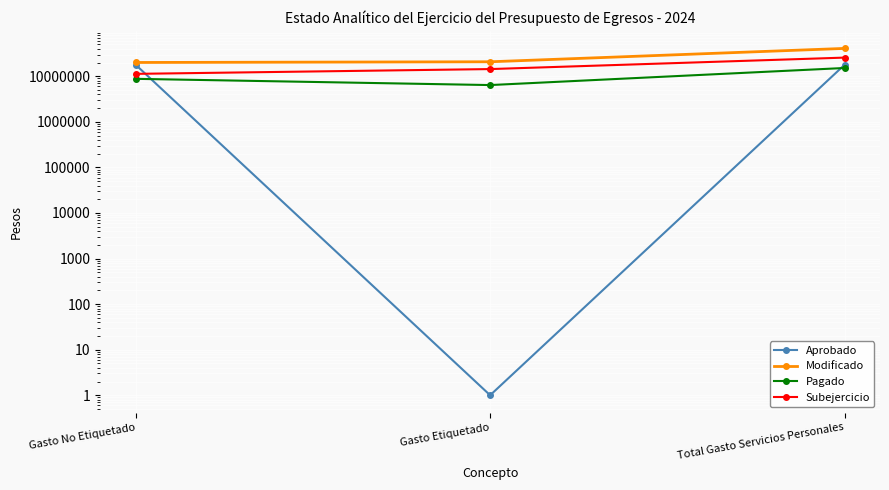

How many data points in Pagado are less than 8795794?

1